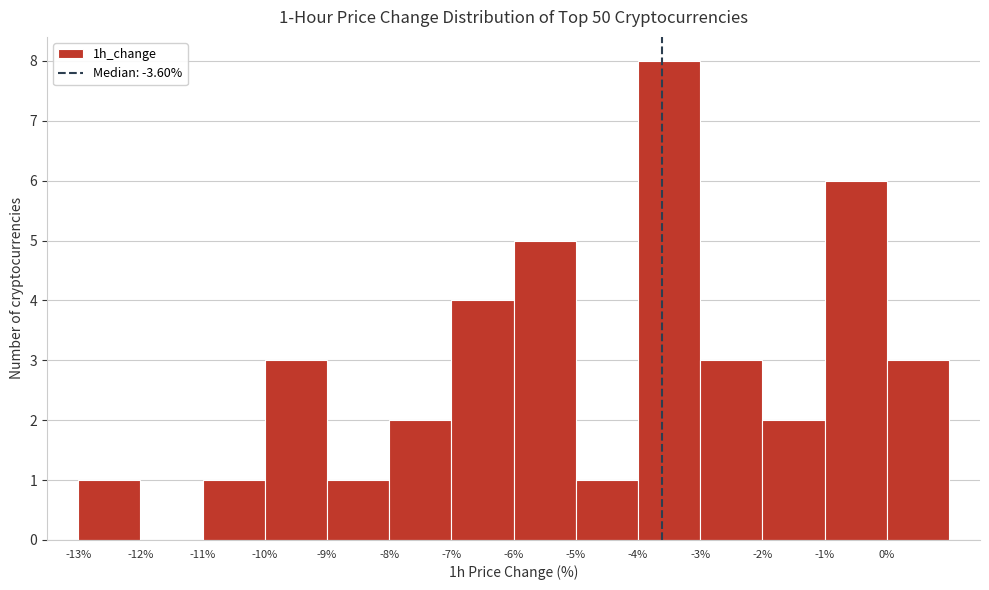

Over which range of the x-axis is the bar tallest?

-4 to -3